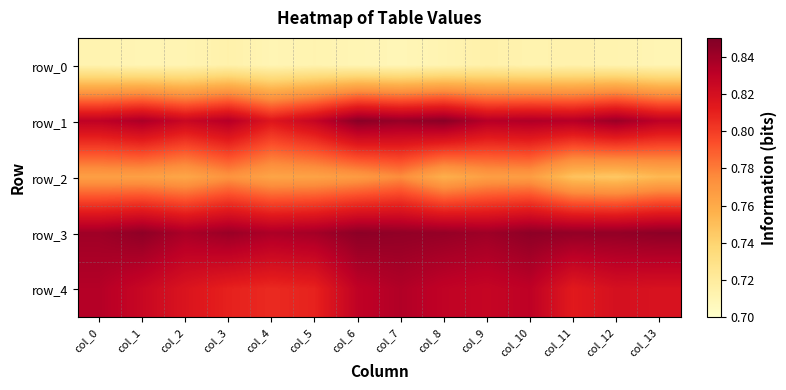

Which category has the lowest value in the row_4 series?

col_4